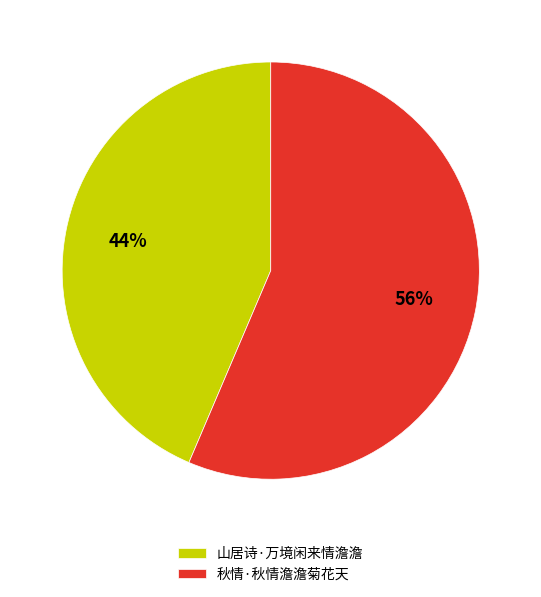

To the nearest percent, what is the combined percentage of 秋情·秋情澹澹菊花天 and 山居诗·万境闲来情澹澹?

100%